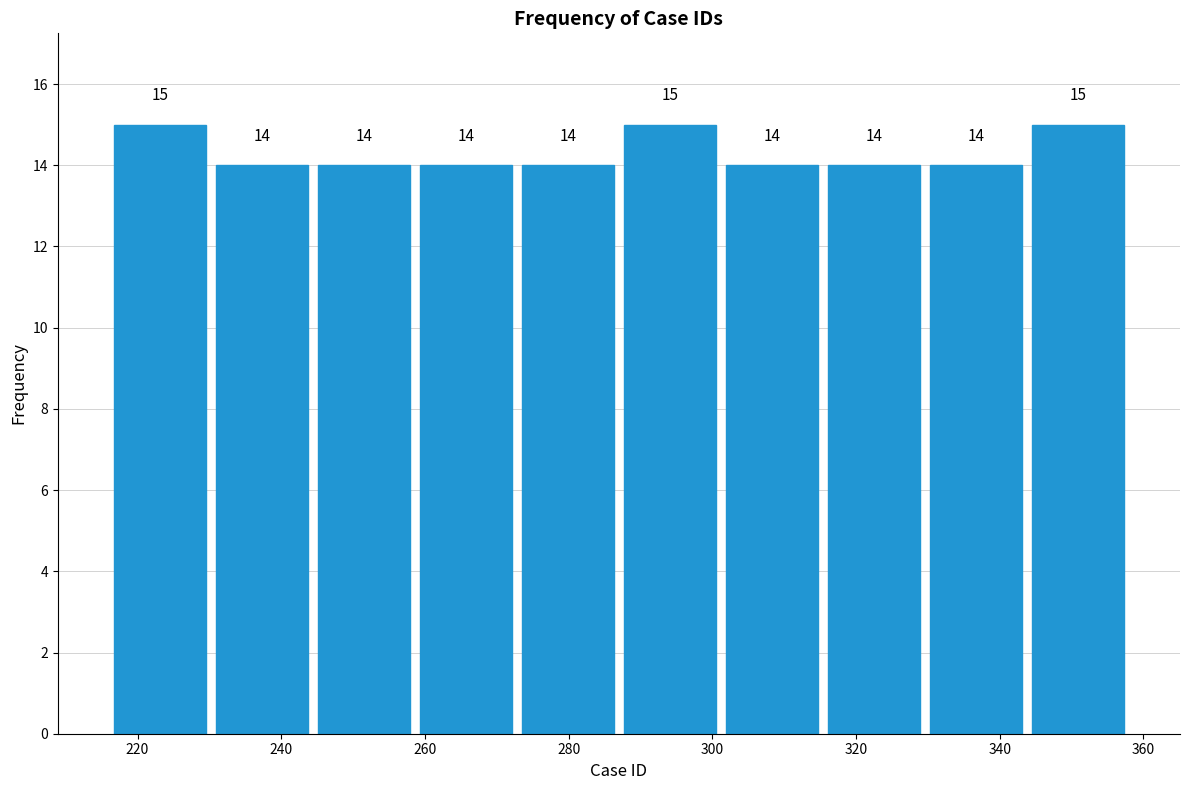

Reading left to right, list every bar in this chart as the range it spans on the x-axis followed by its height. The bar edges are not printed on the chart, so give them approximately, as read against the axis.

216.0 to 230.2: 15
230.2 to 244.4: 14
244.4 to 258.6: 14
258.6 to 272.8: 14
272.8 to 287.0: 14
287.0 to 301.2: 15
301.2 to 315.4: 14
315.4 to 329.6: 14
329.6 to 343.8: 14
343.8 to 358.0: 15